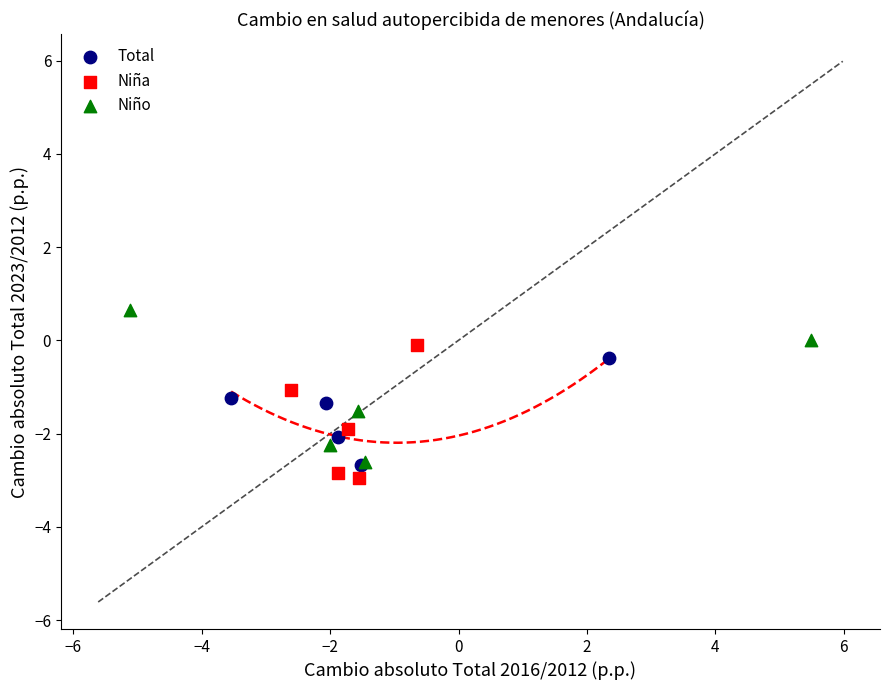

What are all the series names shown in the legend?

Total, Niña, Niño